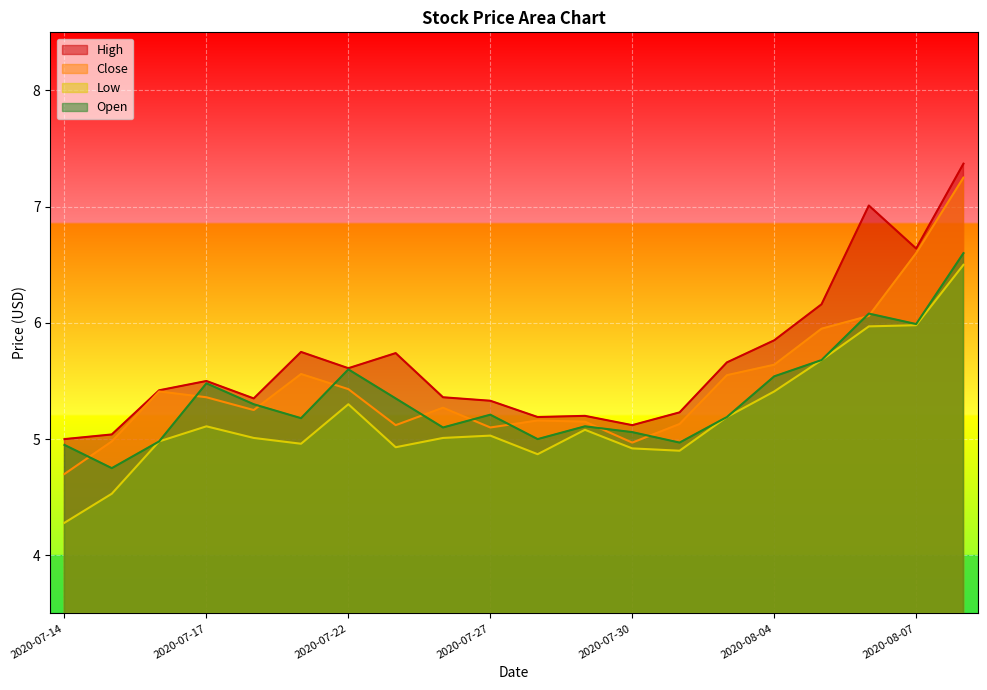

List the labels in order of Open value, smallest first.

2020-07-15, 2020-07-14, 2020-07-31, 2020-07-16, 2020-07-28, 2020-07-30, 2020-07-24, 2020-07-29, 2020-07-21, 2020-08-03, 2020-07-27, 2020-07-20, 2020-07-23, 2020-07-17, 2020-08-04, 2020-07-22, 2020-08-05, 2020-08-07, 2020-08-06, 2020-08-10